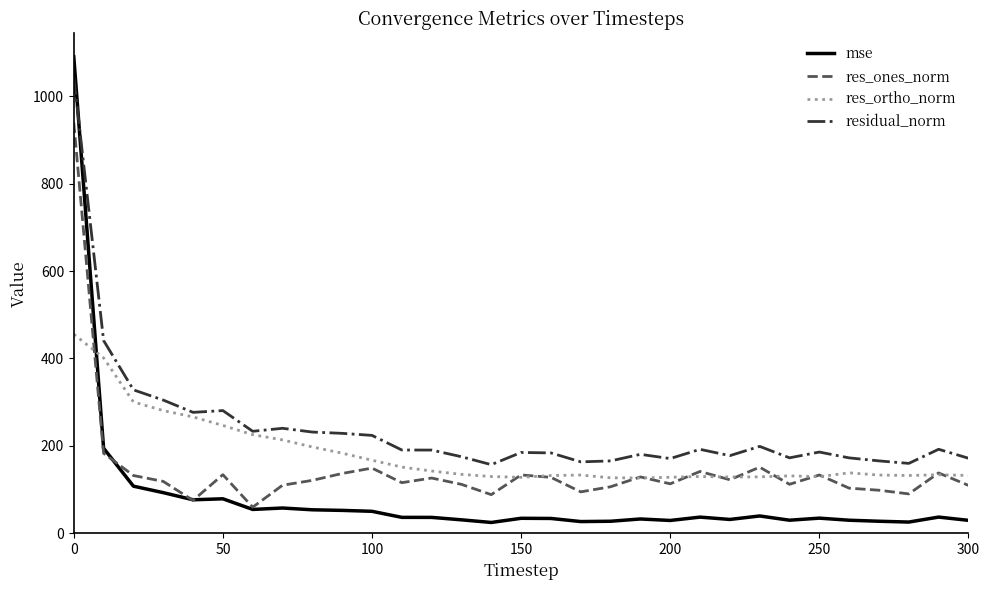

Which series ends up on top after the final intersection of res_ortho_norm and mse?

res_ortho_norm